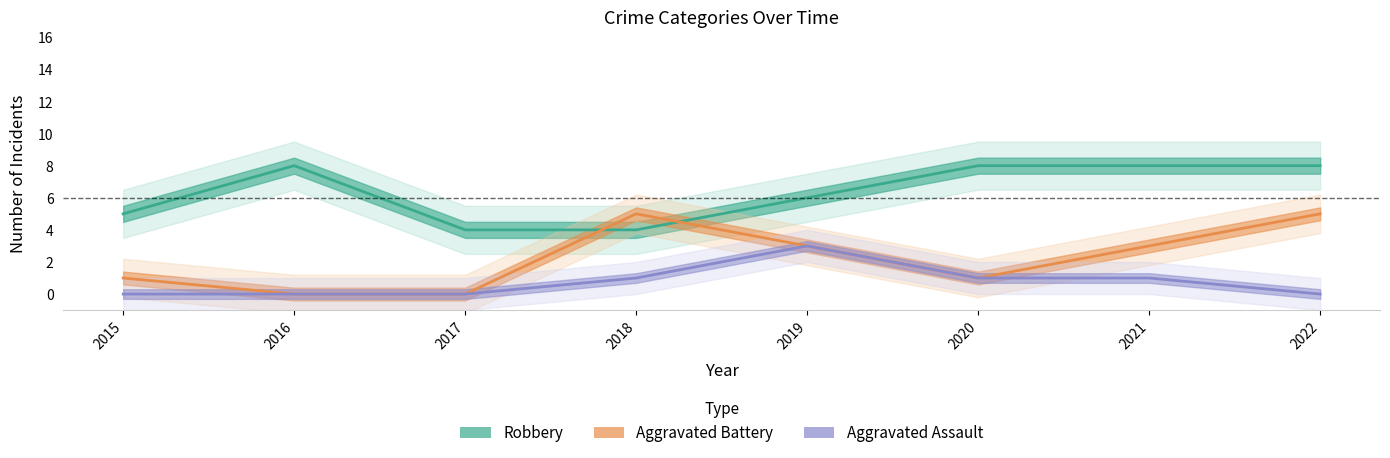

Reading left to right, list all the values displayed in this chart.

Robbery: 2015=5	2016=8	2017=4	2018=4	2019=6	2020=8	2021=8	2022=8
Aggravated Battery: 2015=1	2016=0	2017=0	2018=5	2019=3	2020=1	2021=3	2022=5
Aggravated Assault: 2015=0	2016=0	2017=0	2018=1	2019=3	2020=1	2021=1	2022=0